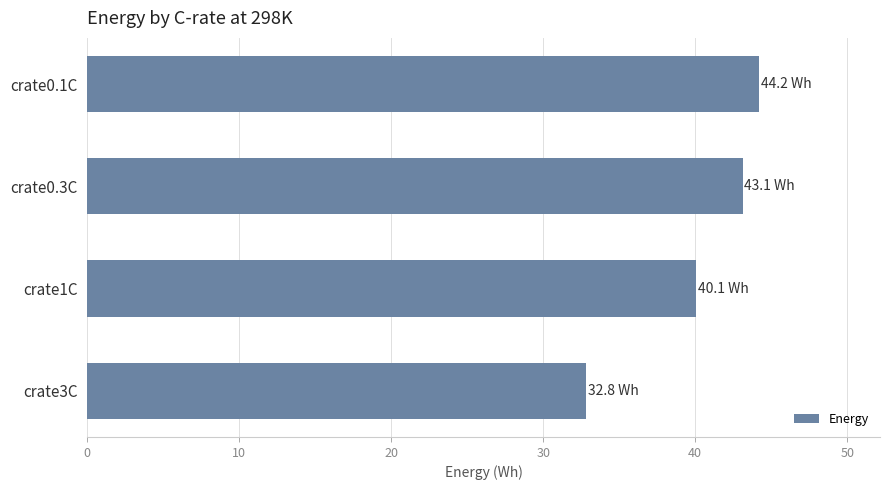

What is the minimum value shown in the chart?

32.8